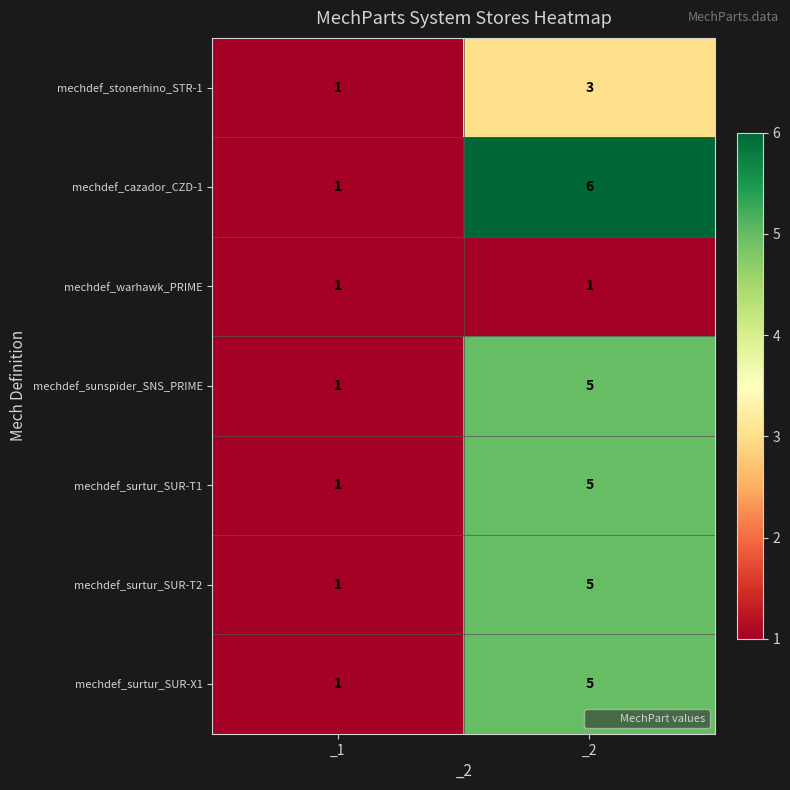

Which category has the lowest value in the mechdef_surtur_SUR-T2 series?

_1